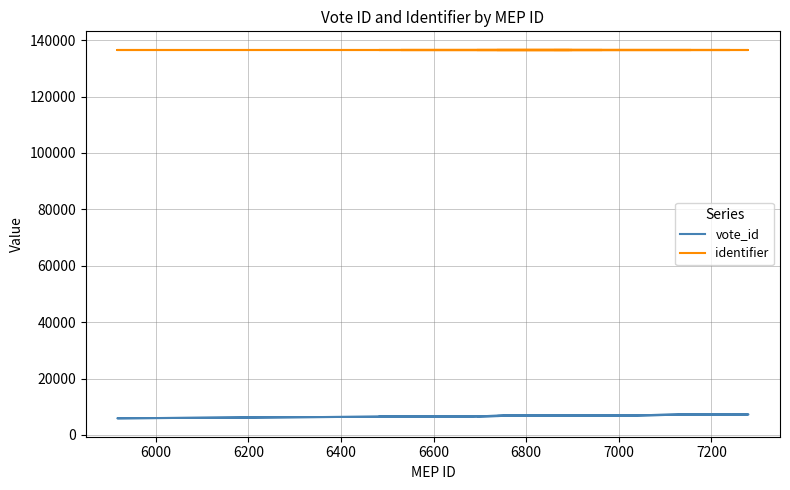

True or false: identifier and vote_id intersect in this chart.

False